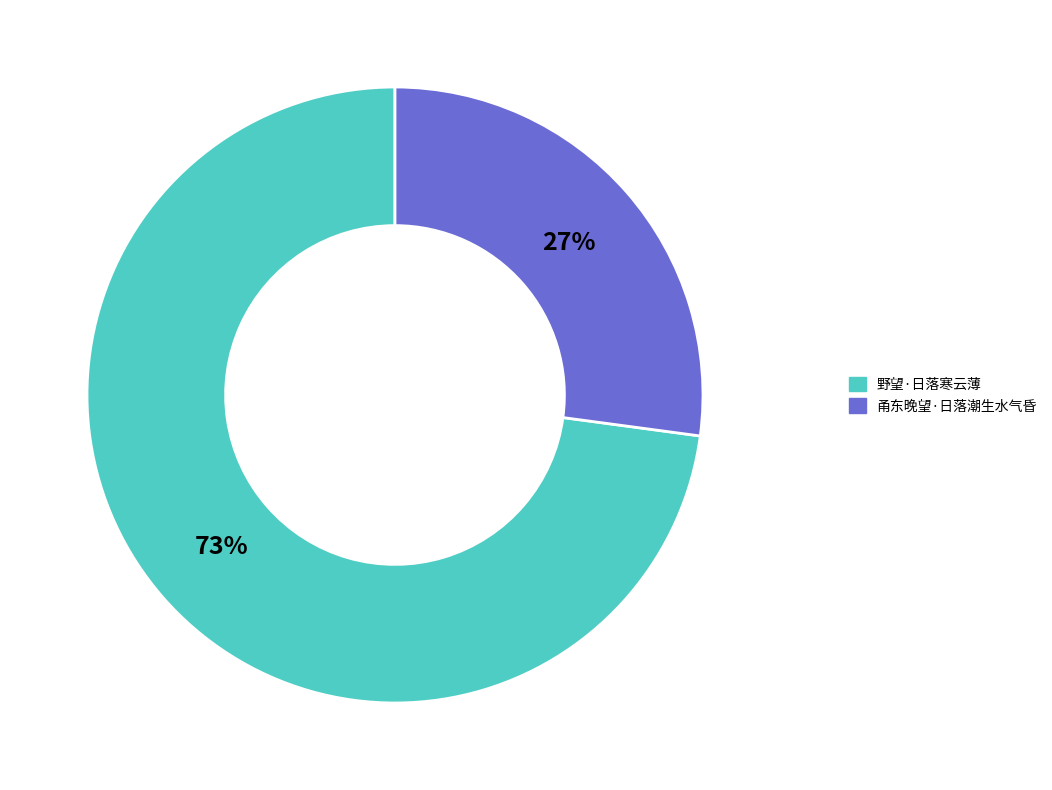

Rank the categories by value from highest to lowest.

野望·日落寒云薄, 甬东晚望·日落潮生水气昏